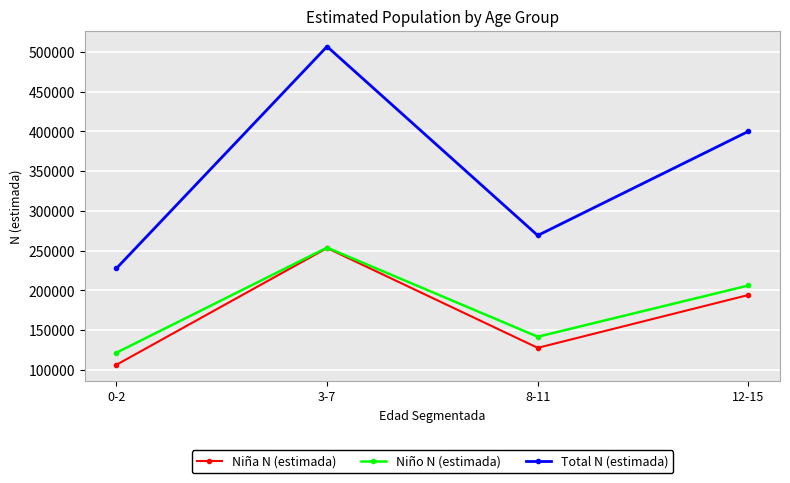

Reading left to right, extract all data points from this chart.

Niña N (estimada): 106171	253205	127548	194097
Niño N (estimada): 121380	253756	141515	206049
Total N (estimada): 227551	506961	269063	400146